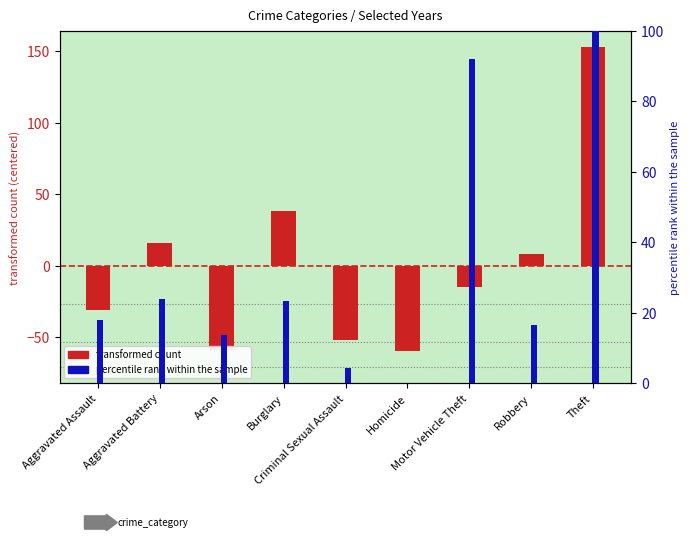

Which category has the highest value across all series?

Theft